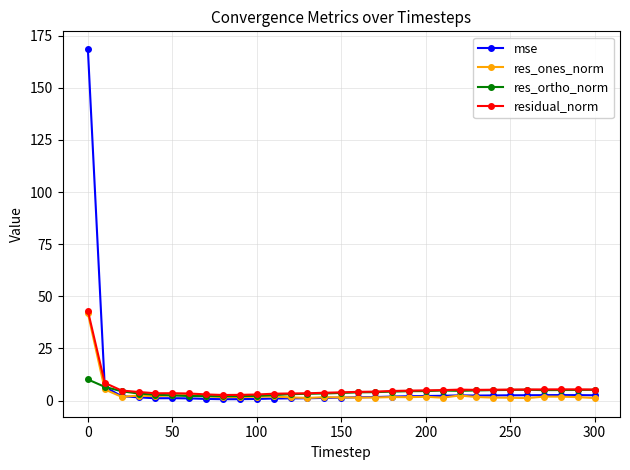

How many times do residual_norm and mse cross each other?

1